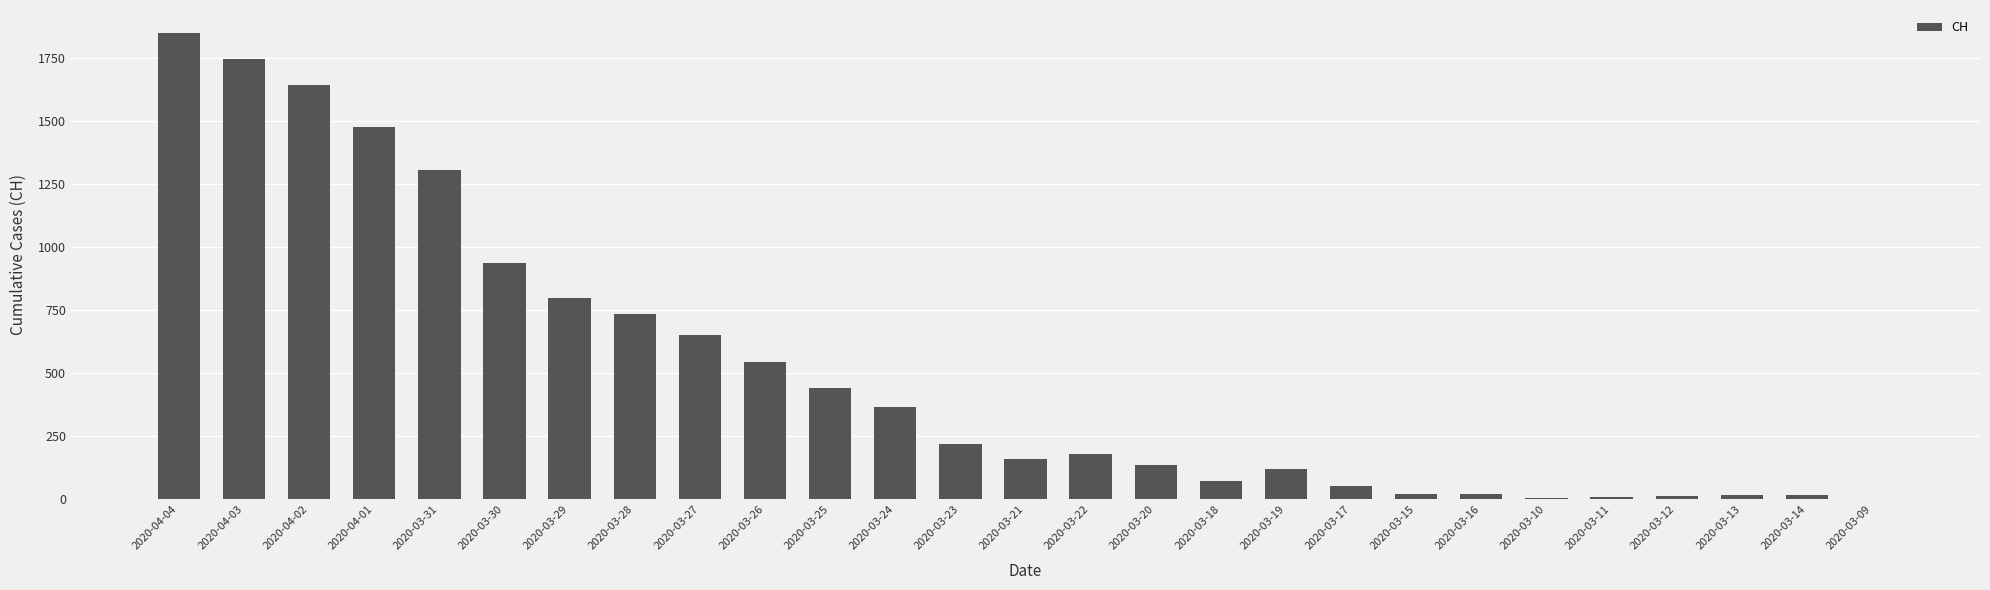

Where is the data nearest to the value 926?

2020-03-30